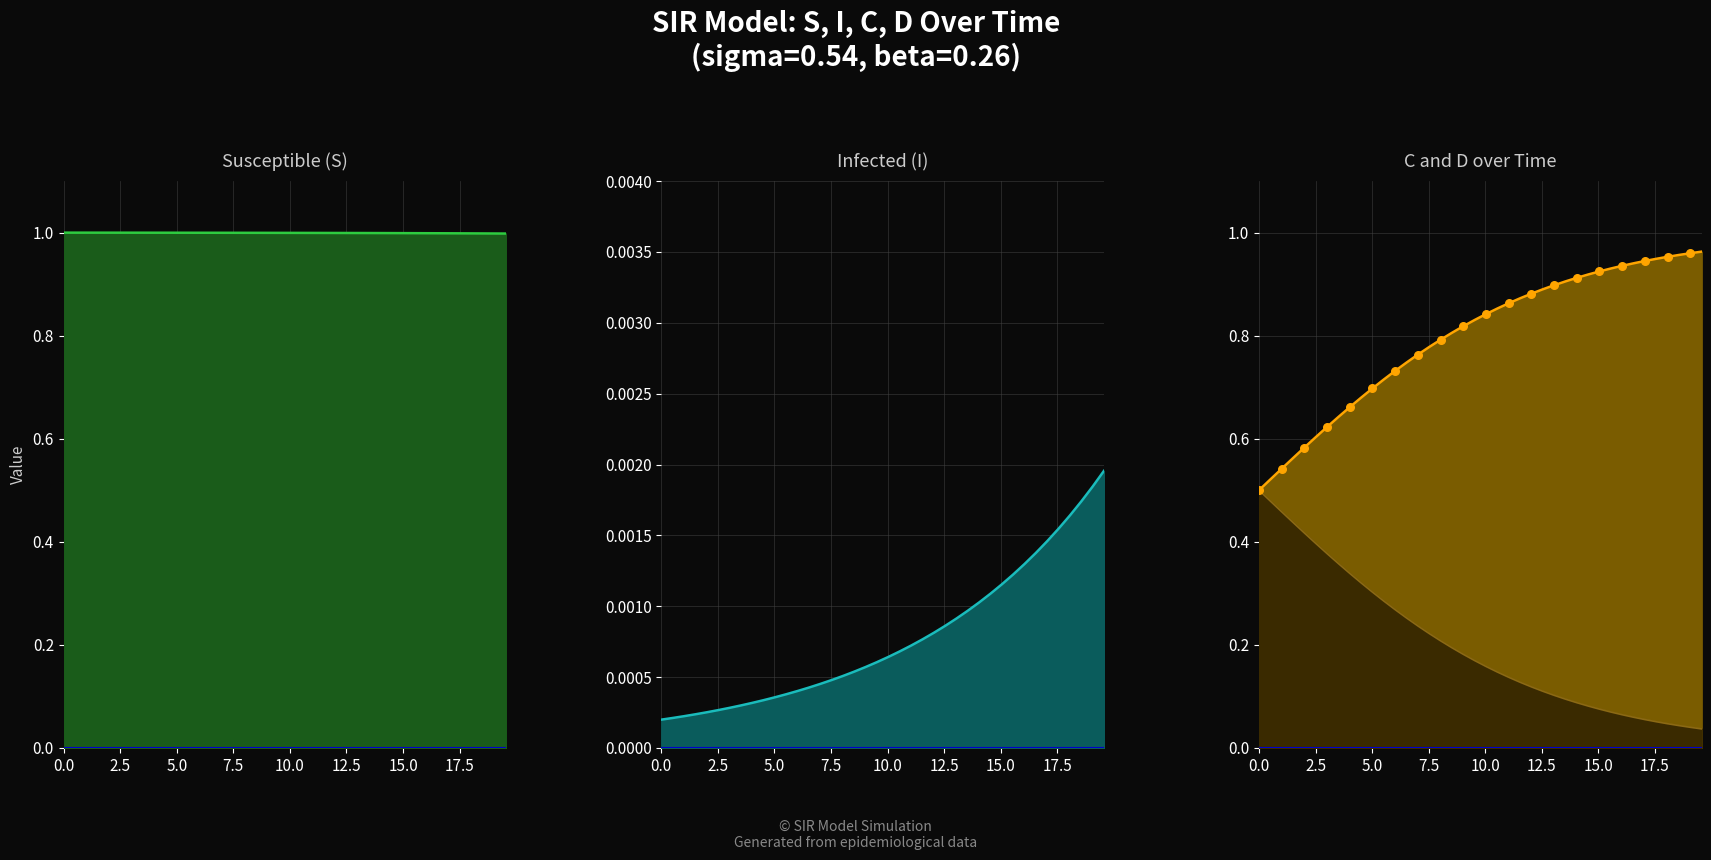

What are all the series names shown in the legend?

S, I, C, D